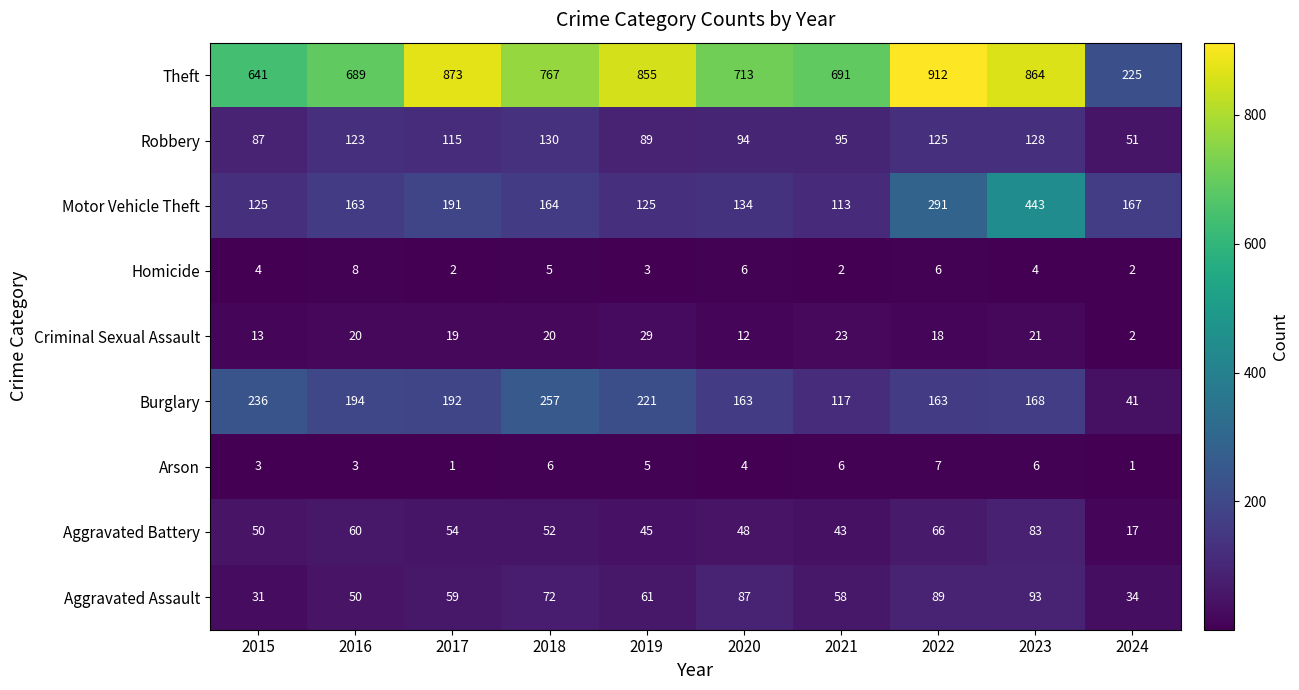

At 2021, list the series in order from smallest to largest.

Homicide, Arson, Criminal Sexual Assault, Aggravated Battery, Aggravated Assault, Robbery, Motor Vehicle Theft, Burglary, Theft